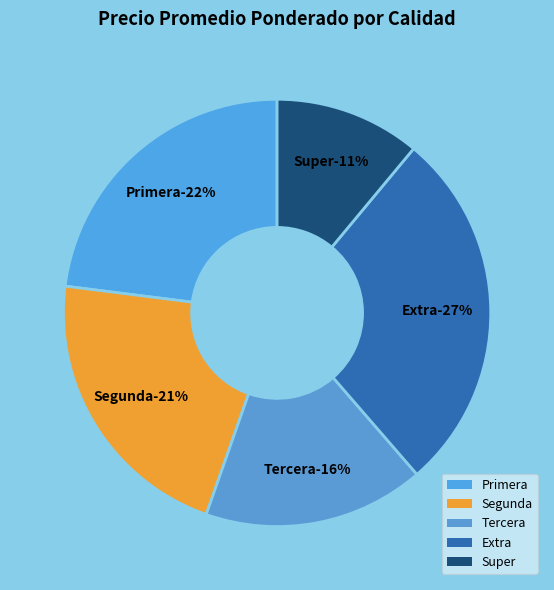

To the nearest percent, what is the average slice percentage?

20%